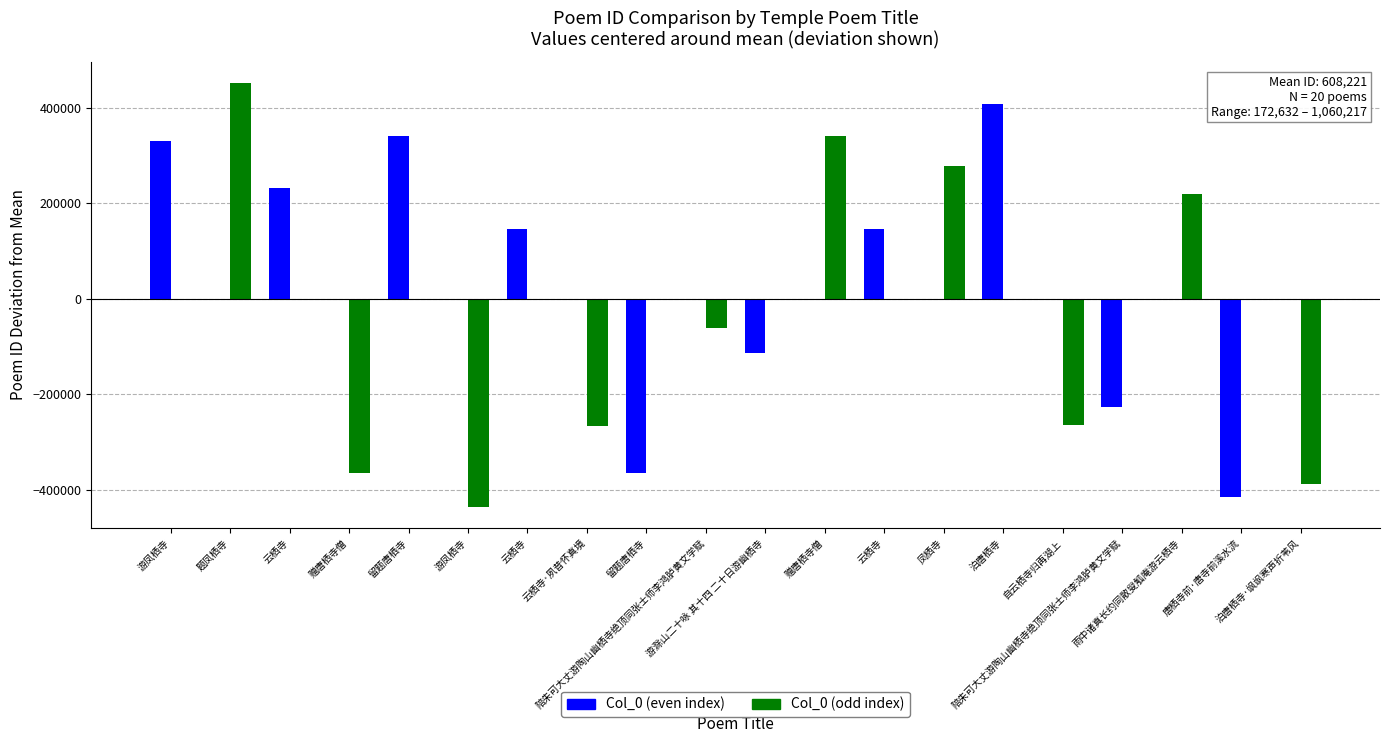

What is the label of the 20th bar from the left?

泊唐栖寺·飒飒寒声折苇风